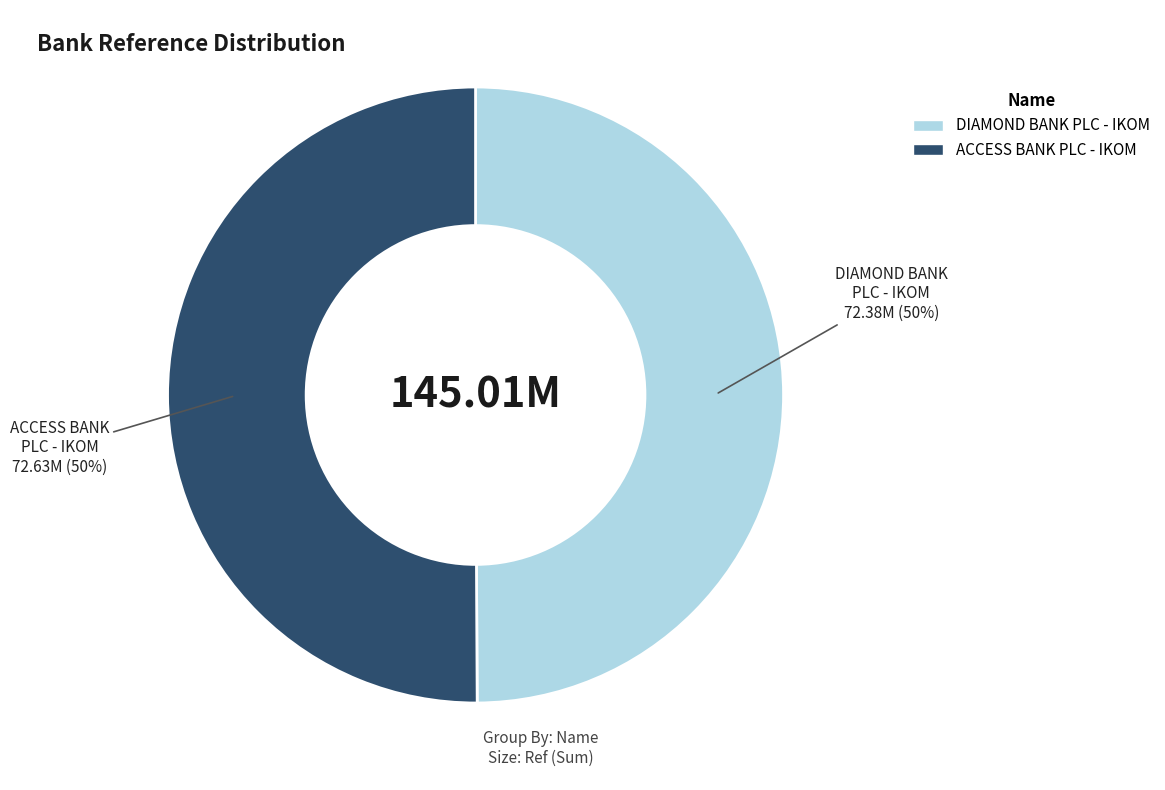

What is the ratio of the value at DIAMOND BANK PLC - IKOM to the value at ACCESS BANK PLC - IKOM?

1.0